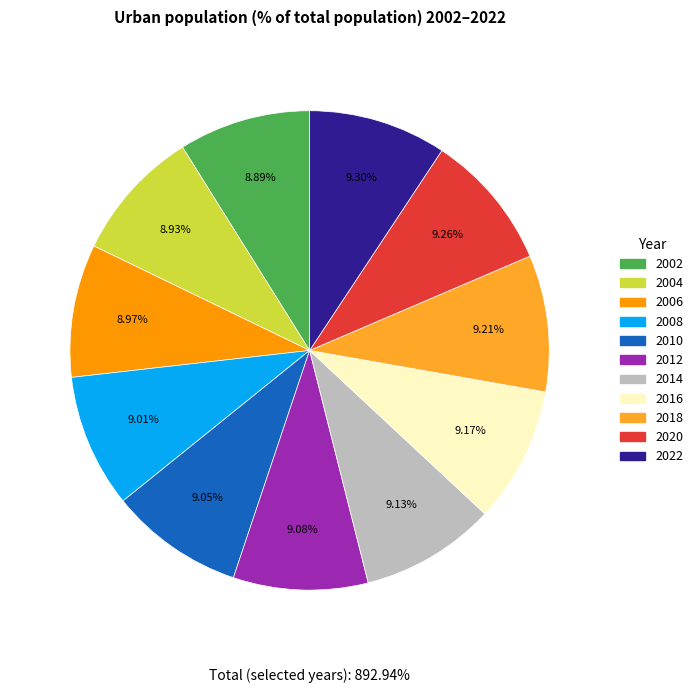

Does 2002 represent more than half of the total?

No